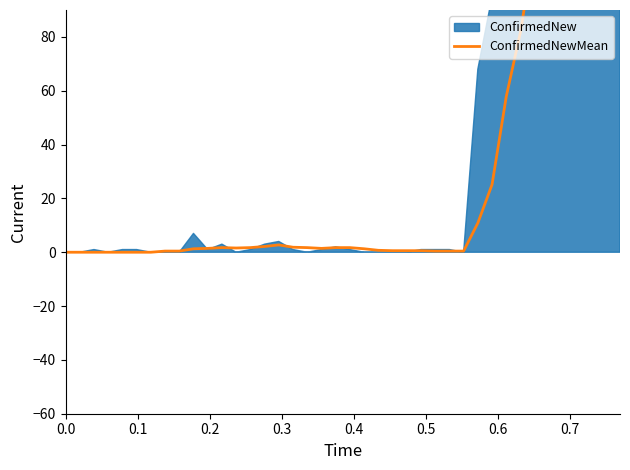

Does the chart have visible grid lines?

No